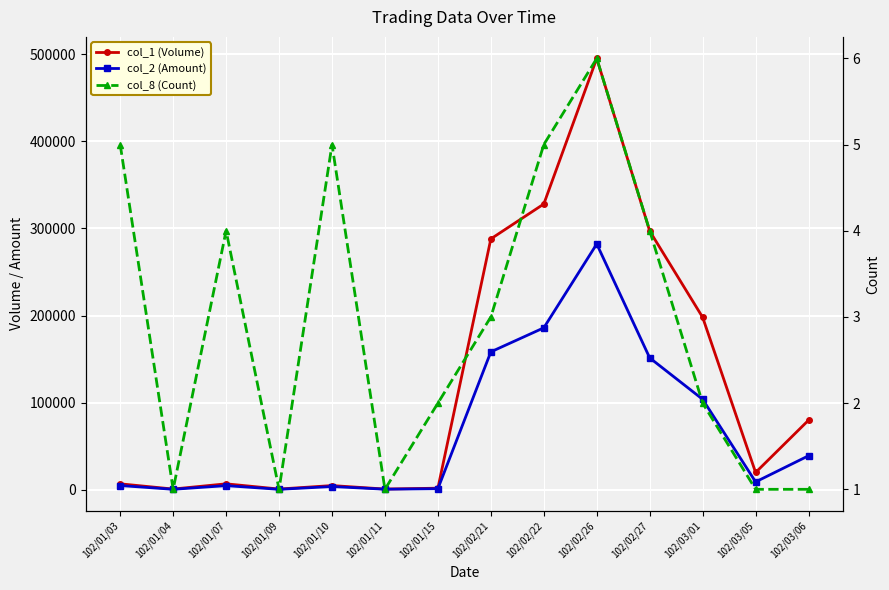

What is the value of the col_1 (Volume) point at the 1st from the left?

7000